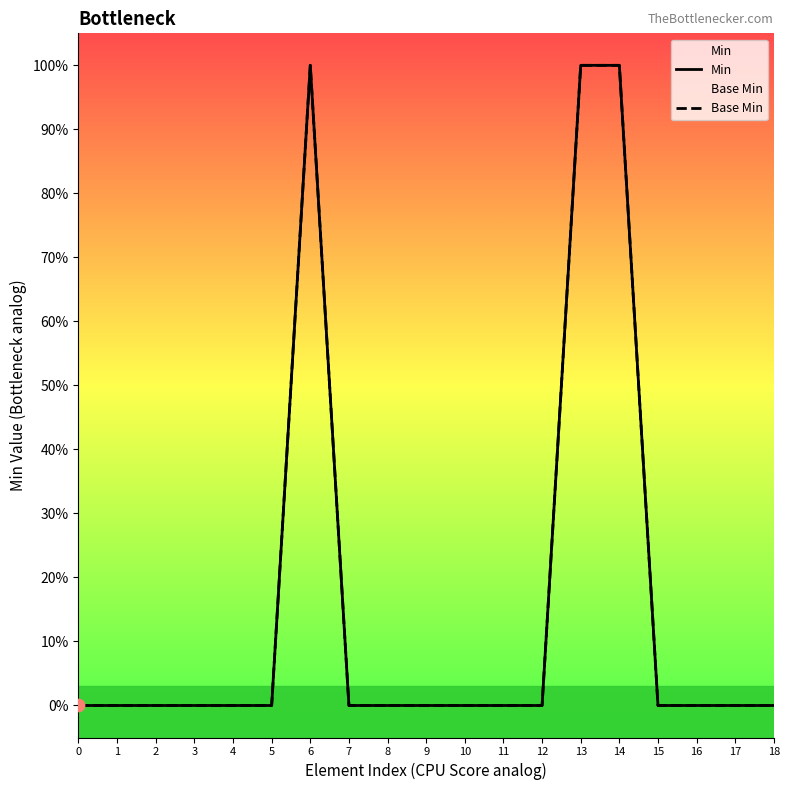

What are all the series names shown in the legend?

Min, Base Min